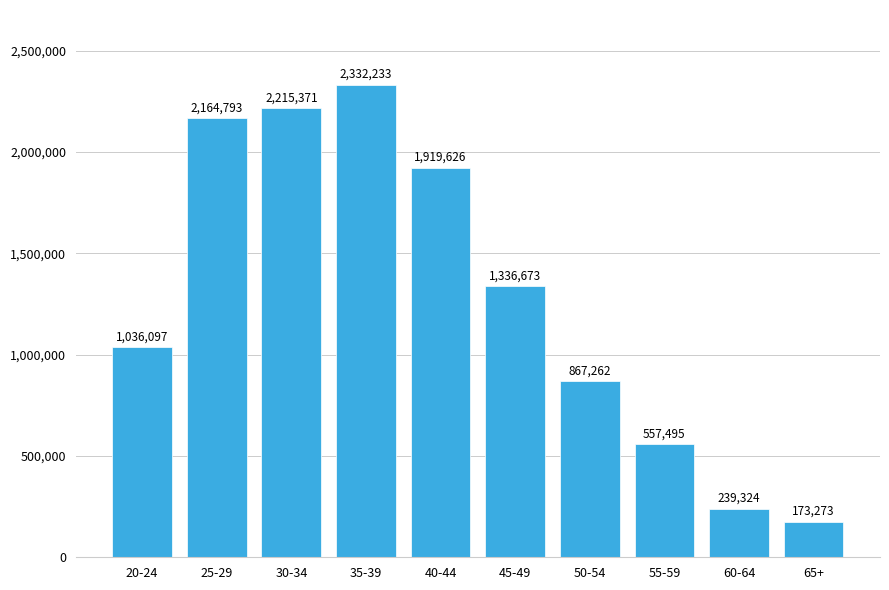

Which has a higher value, 65+ or 25-29?

25-29